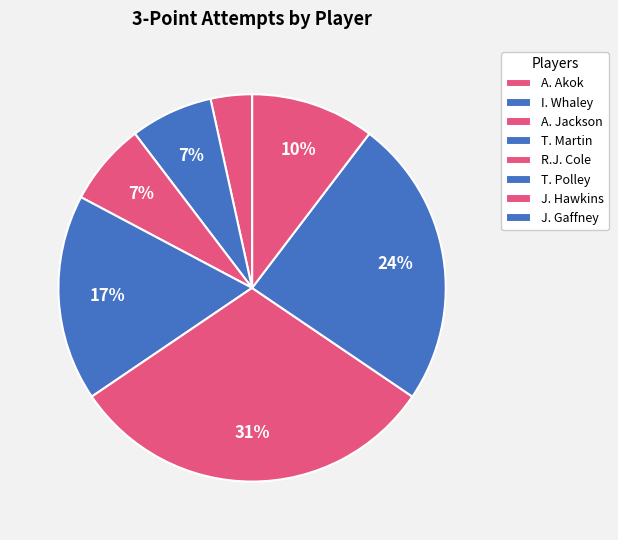

Count the number of slices in the pie.

8